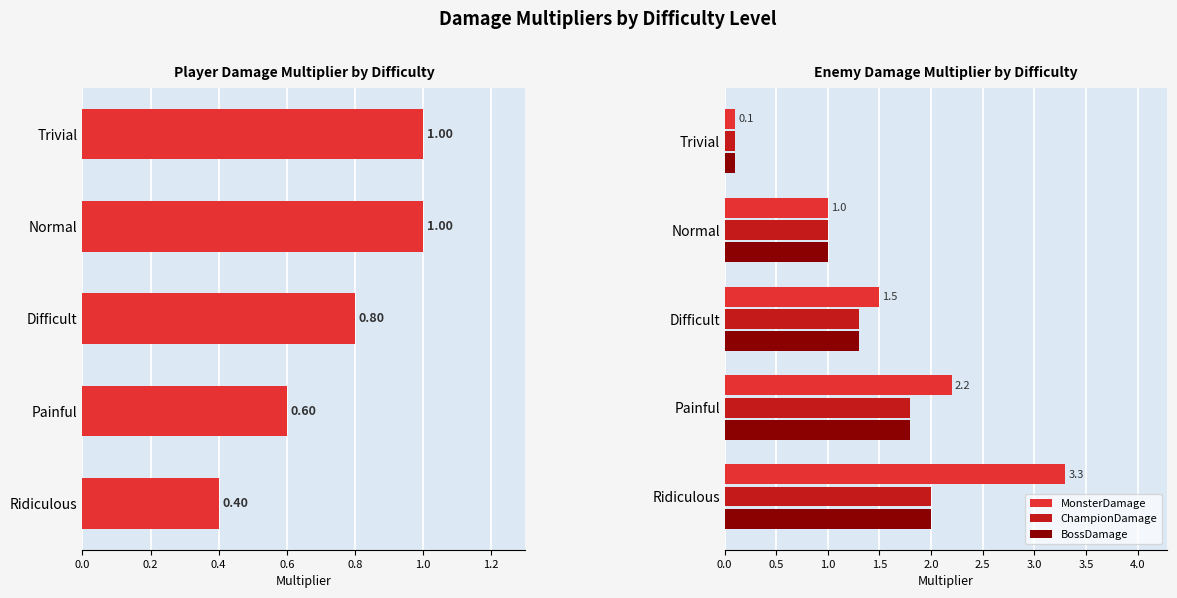

What is the greatest value displayed?

3.3